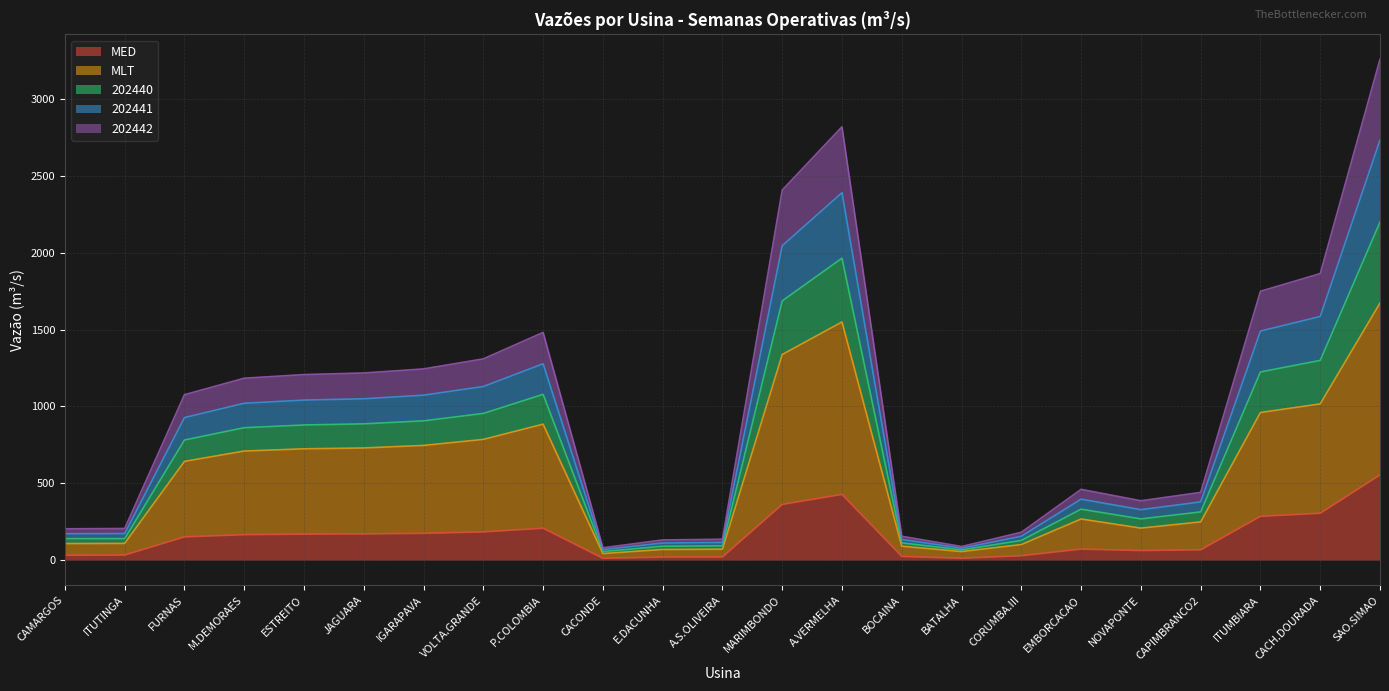

True or false: 202440 has more than 0 interior local peaks.

True